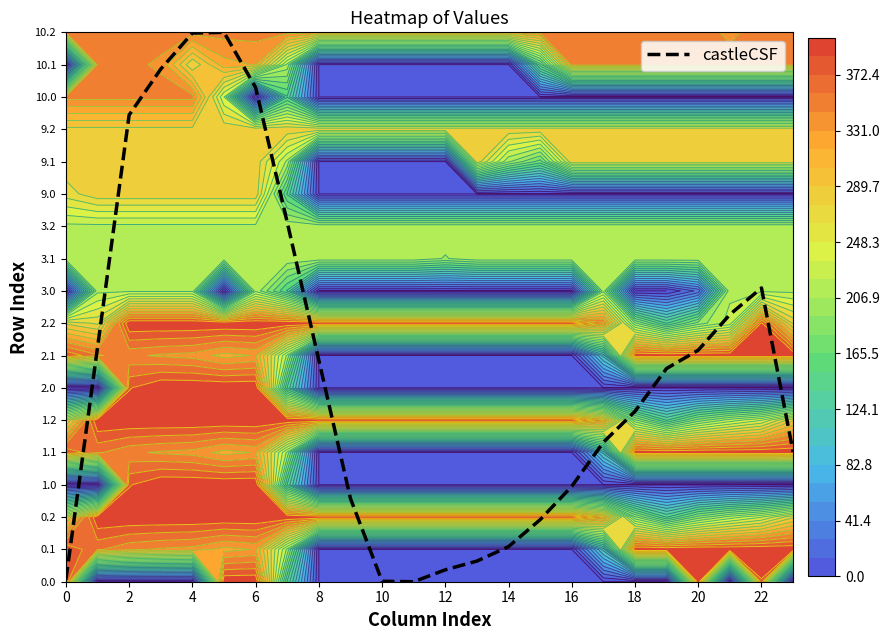

What value does the data have at 18?

5.3